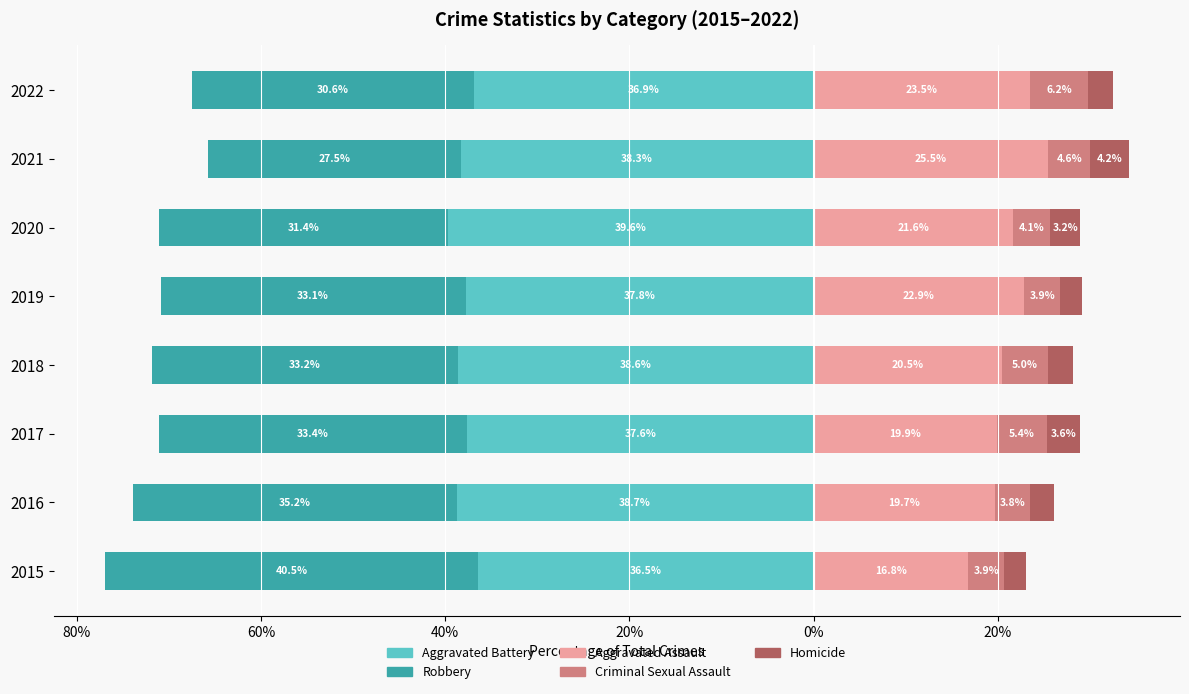

What is the value of the Aggravated Battery bar at the 2nd from the left?

-38.7